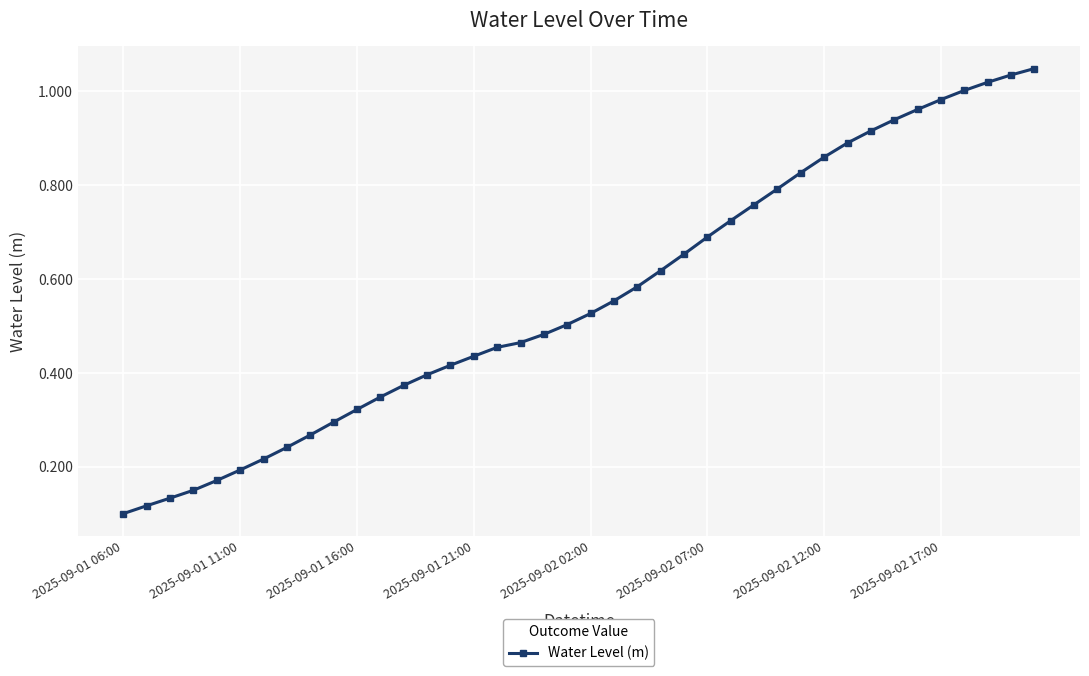

True or false: the data has more than 0 interior local peaks.

False